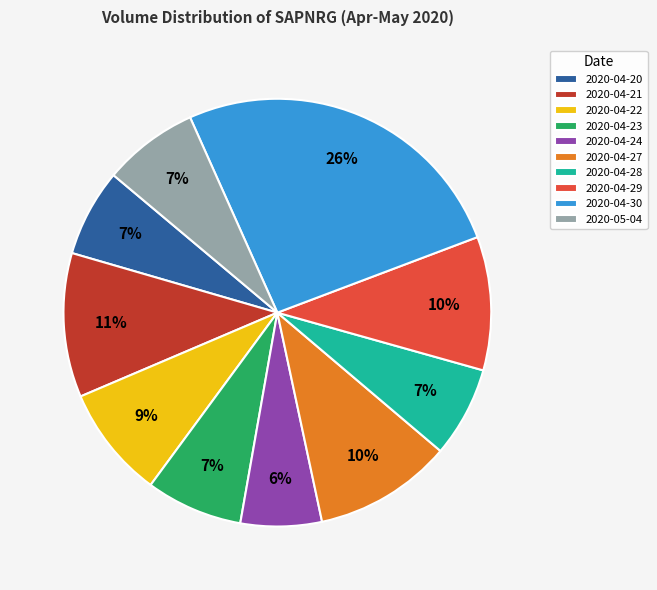

Which slice is the largest?

2020-04-30